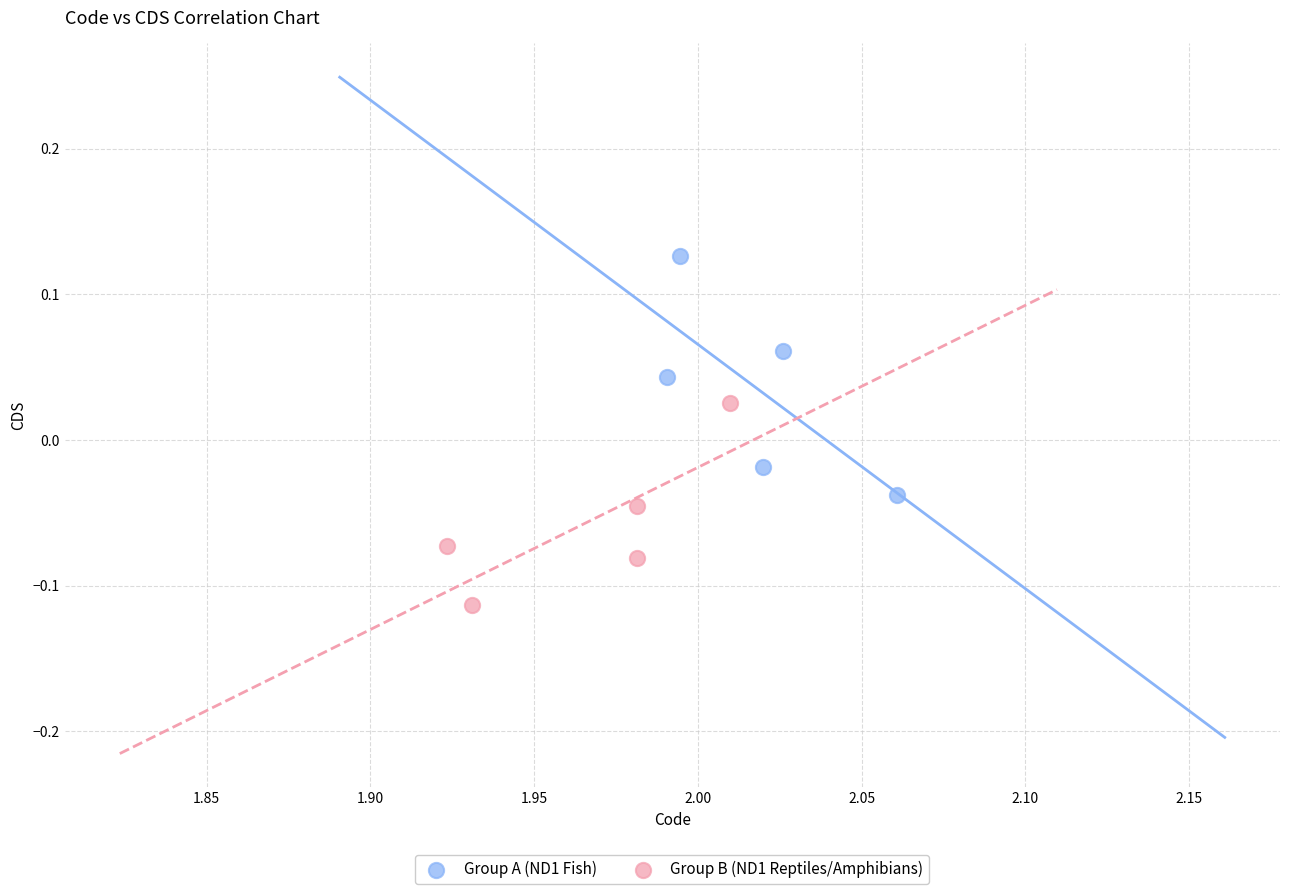

Which series has the largest Y range (max minus min)?

Group A (ND1 Fish)